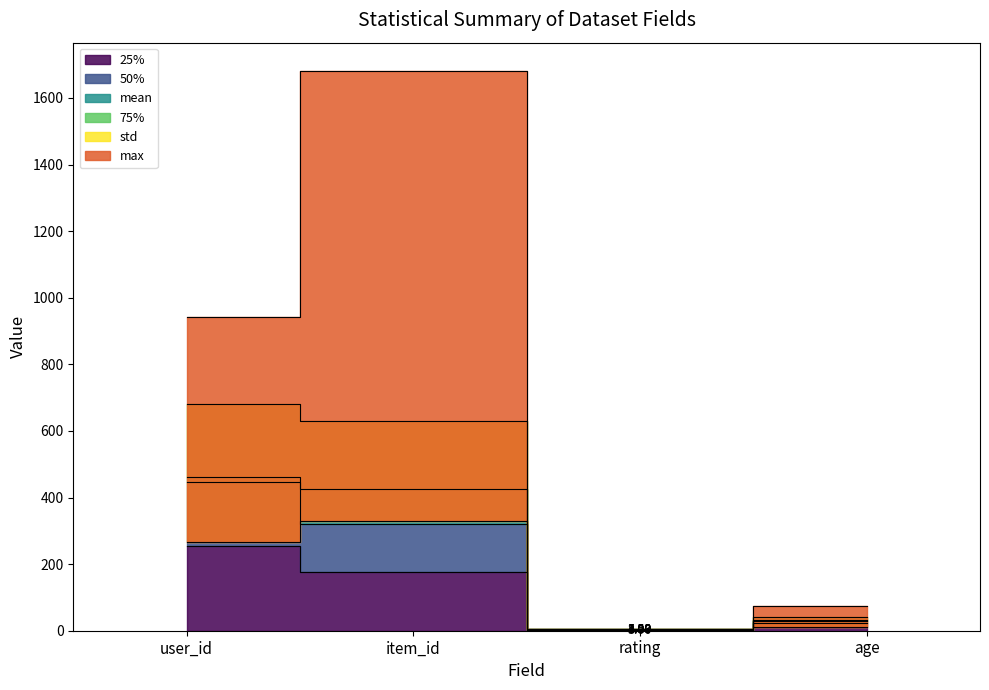

How many interior local valleys does the 50% series have?

1